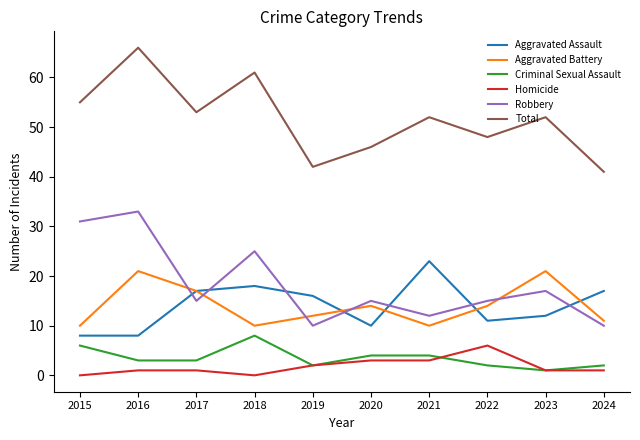

At which category does Aggravated Battery reach its first local peak?

2016